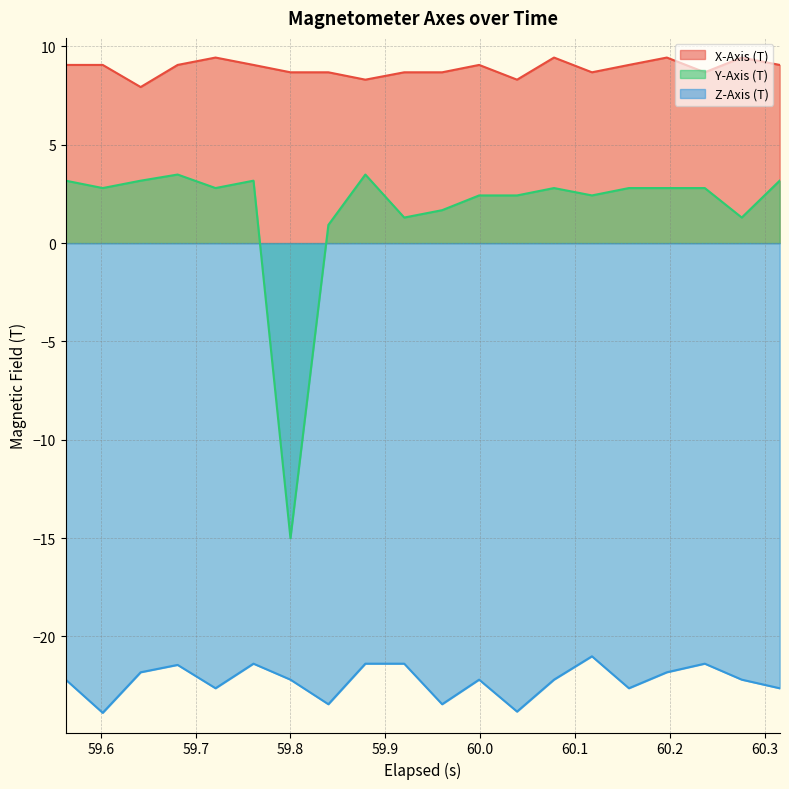

What is the sum of the Y-Axis (T) values at 59.761 and 60.236999999999995?

6.0